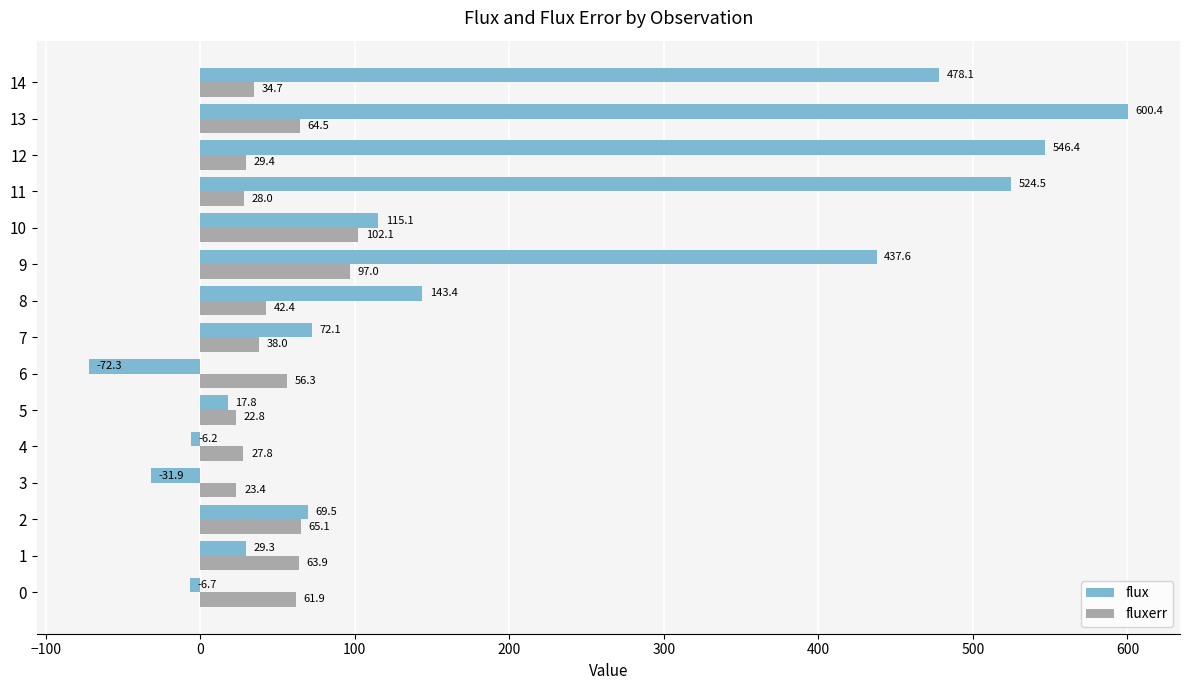

The value of flux at 6 is -113.8. True or false?

False